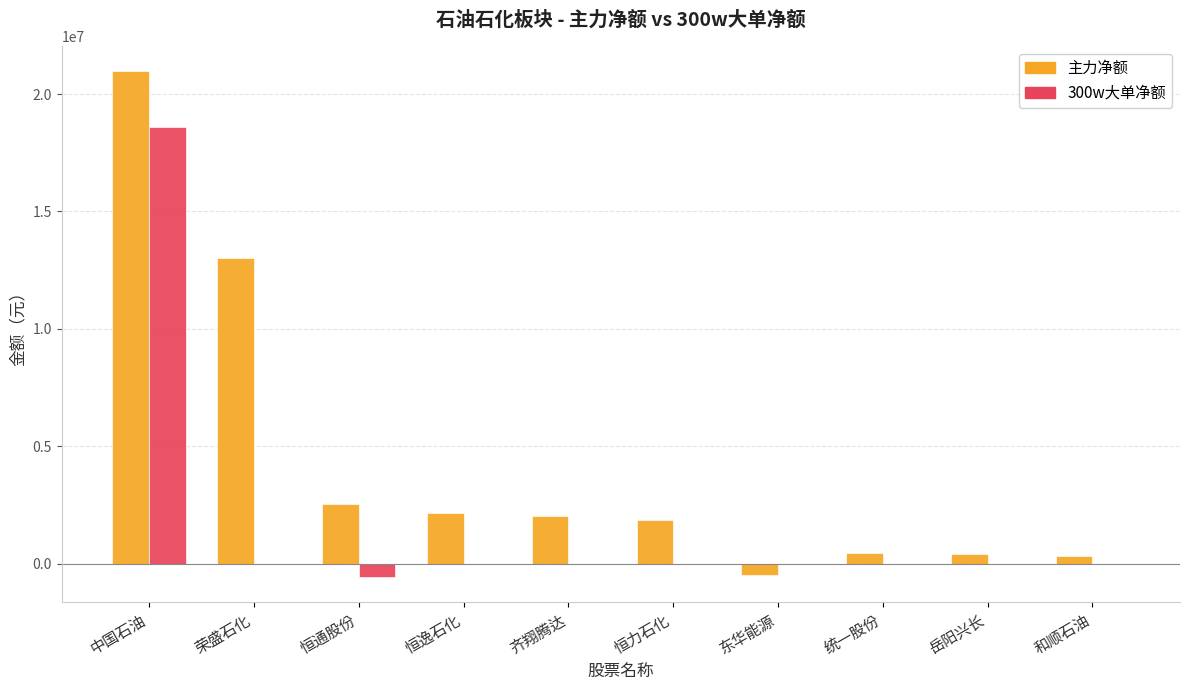

At which category does the chart reach its peak across all series?

中国石油